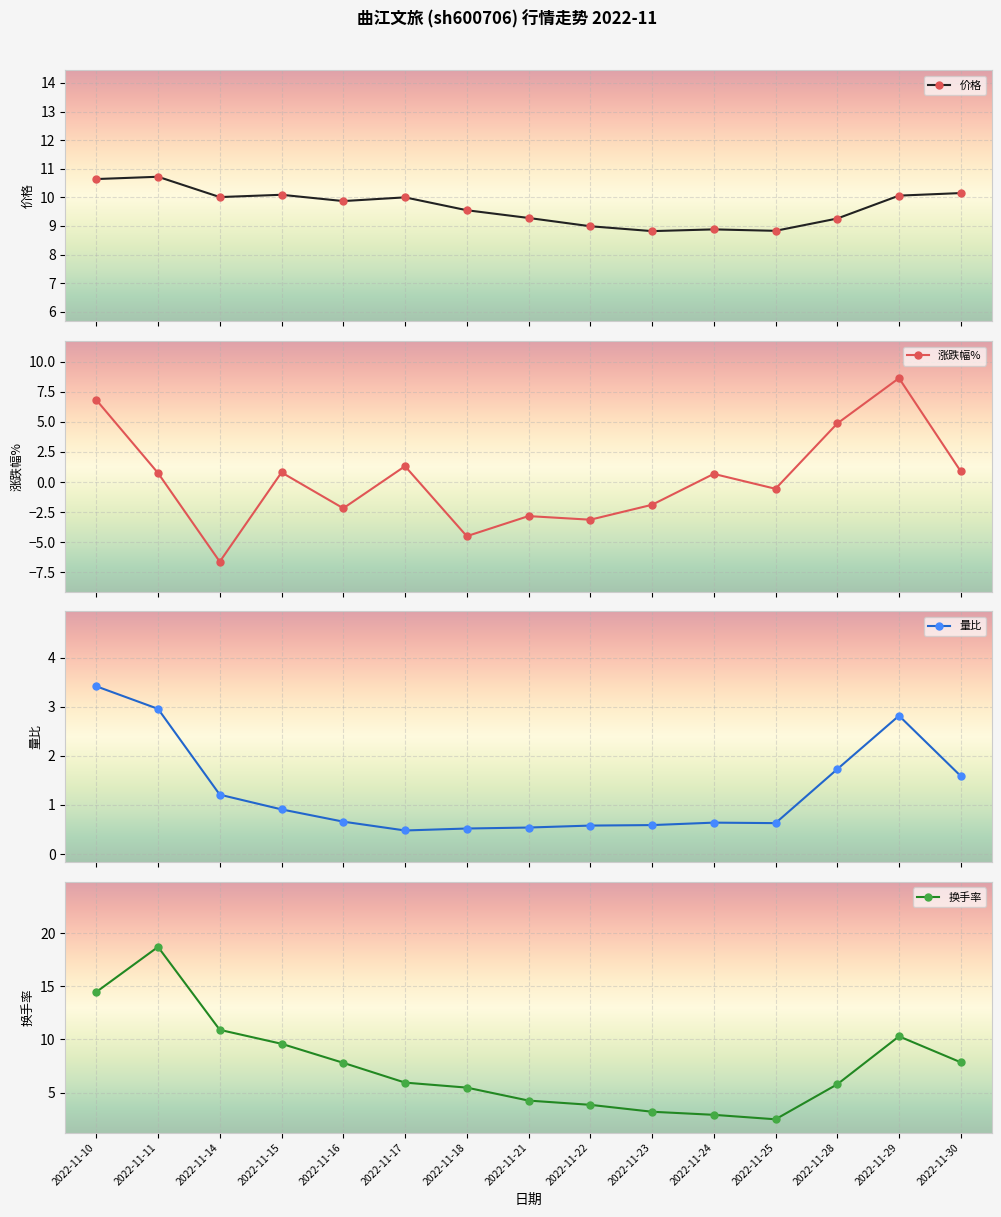

The 涨跌幅% series shows 2.0 at 2022-11-28. True or false?

False